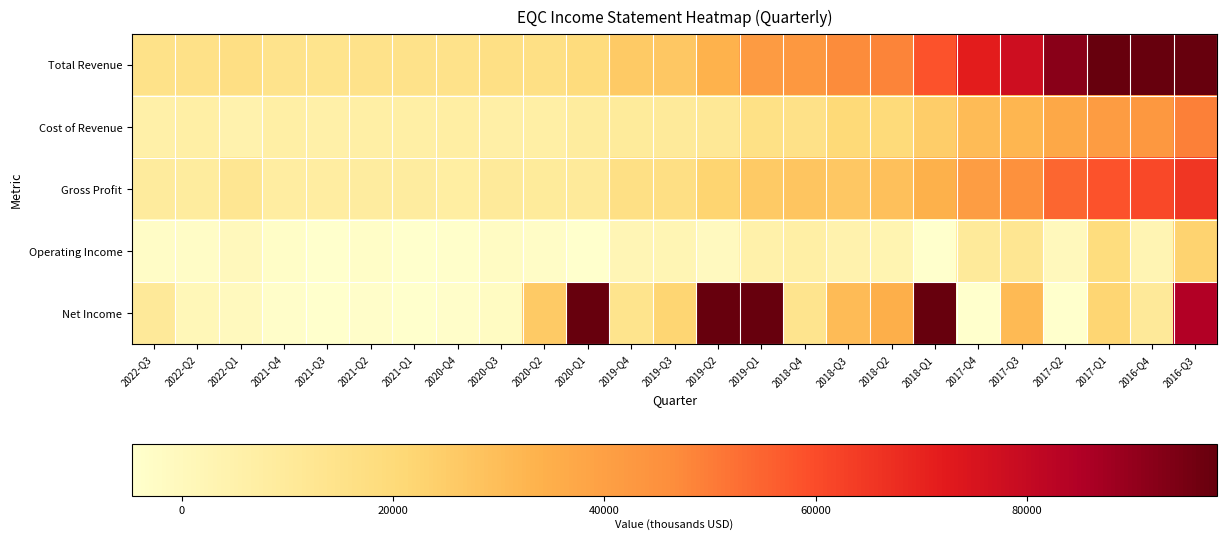

What is the greatest value displayed?

422800